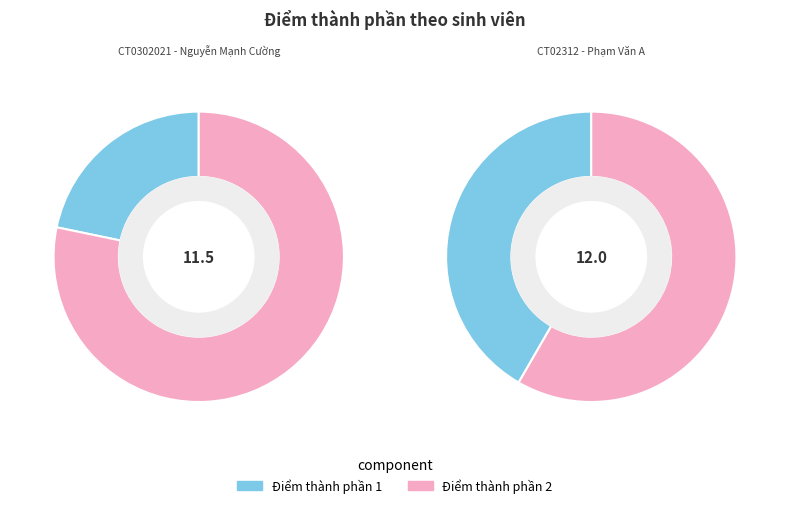

Count the number of slices in the pie.

2